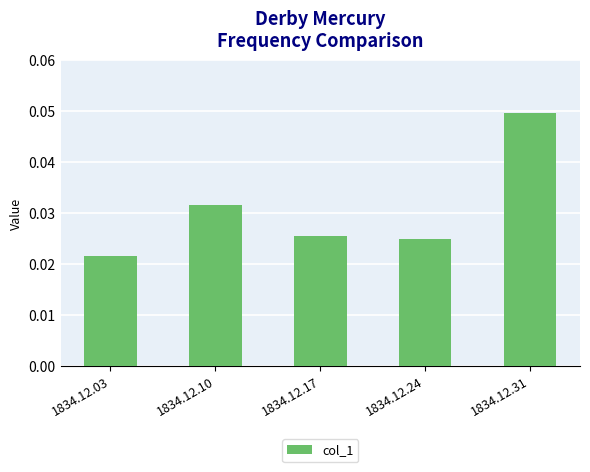

Does the chart contain stacked bars?

No